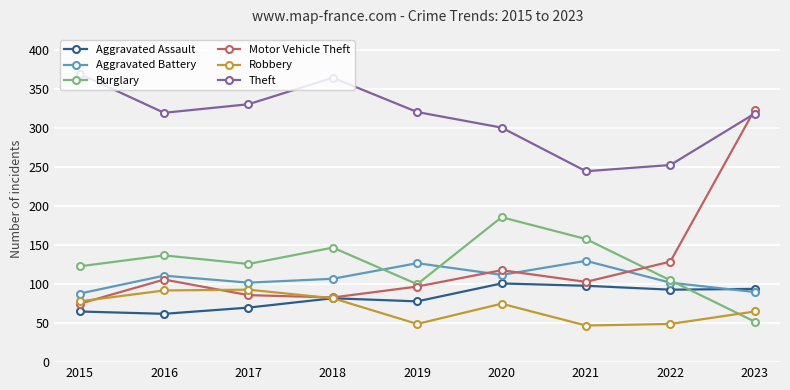

How many lines are shown in the chart?

6